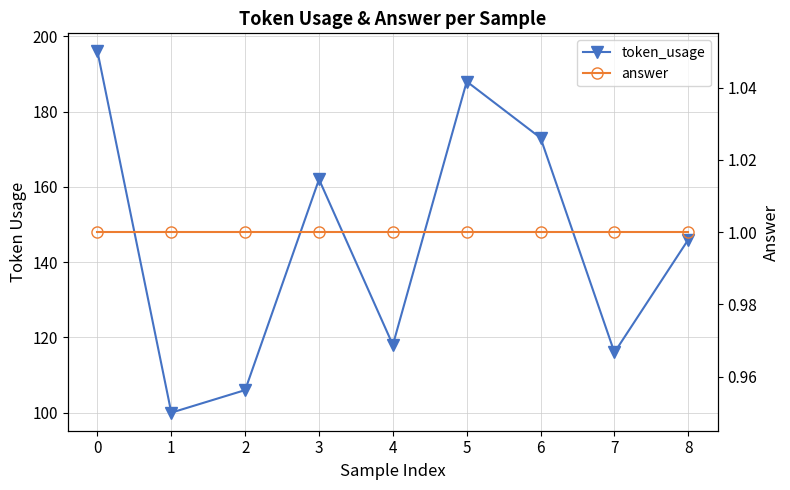

Where is token_usage nearest to the value 148?

8